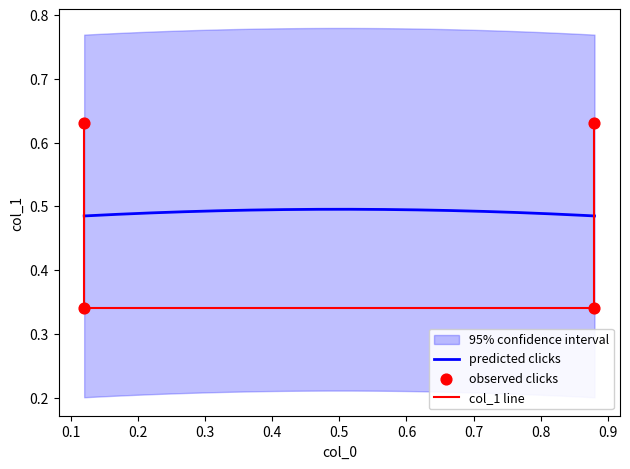

Between 0.12 and 0.88, which is larger?

0.12